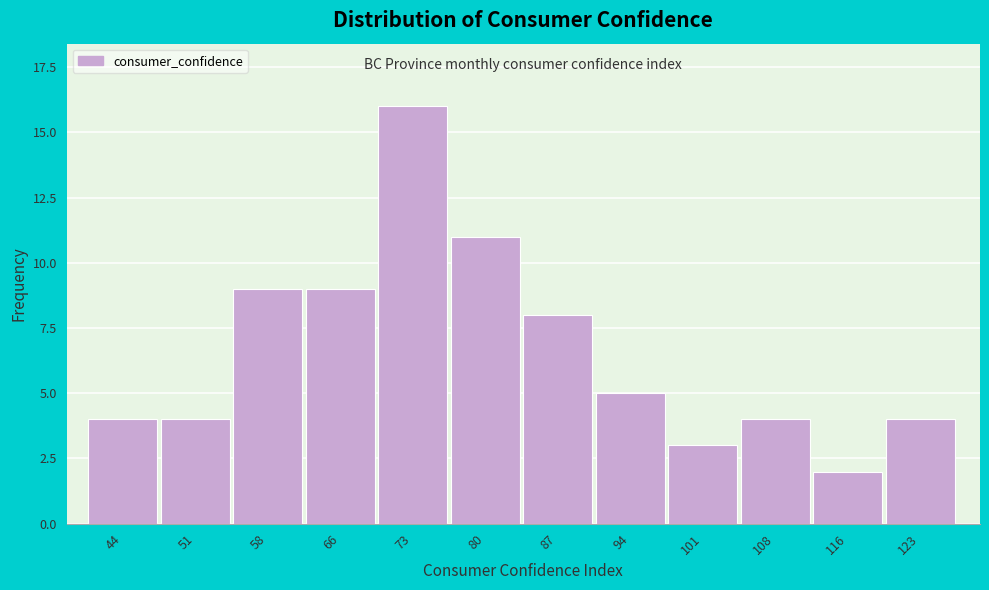

Reading left to right, what are all the values shown in this chart?

4	4	9	9	16	11	8	5	3	4	2	4